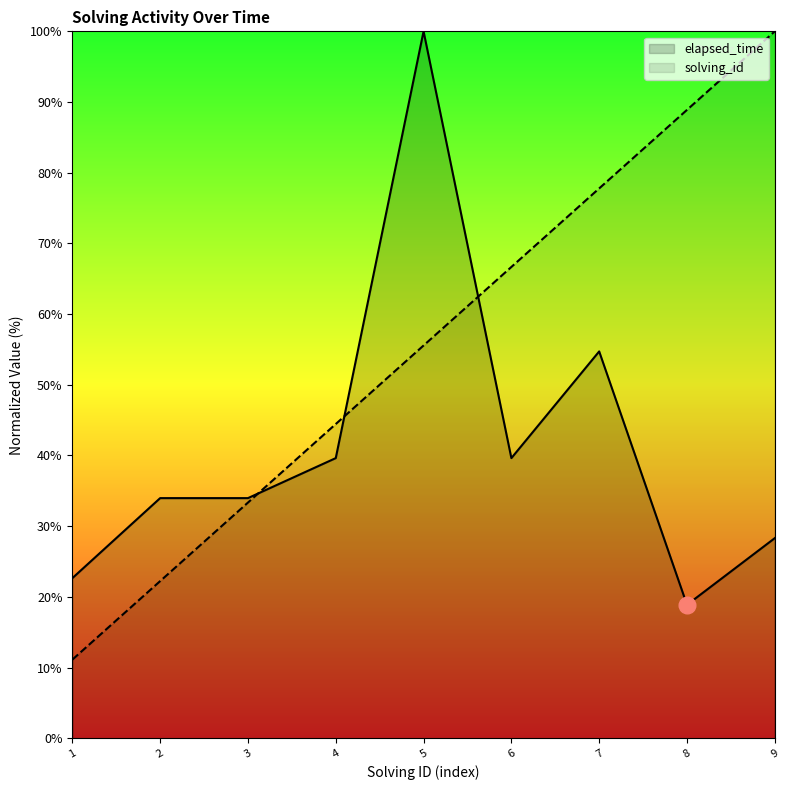

What is the difference between the maximum and minimum values in the elapsed_time series?

81.1